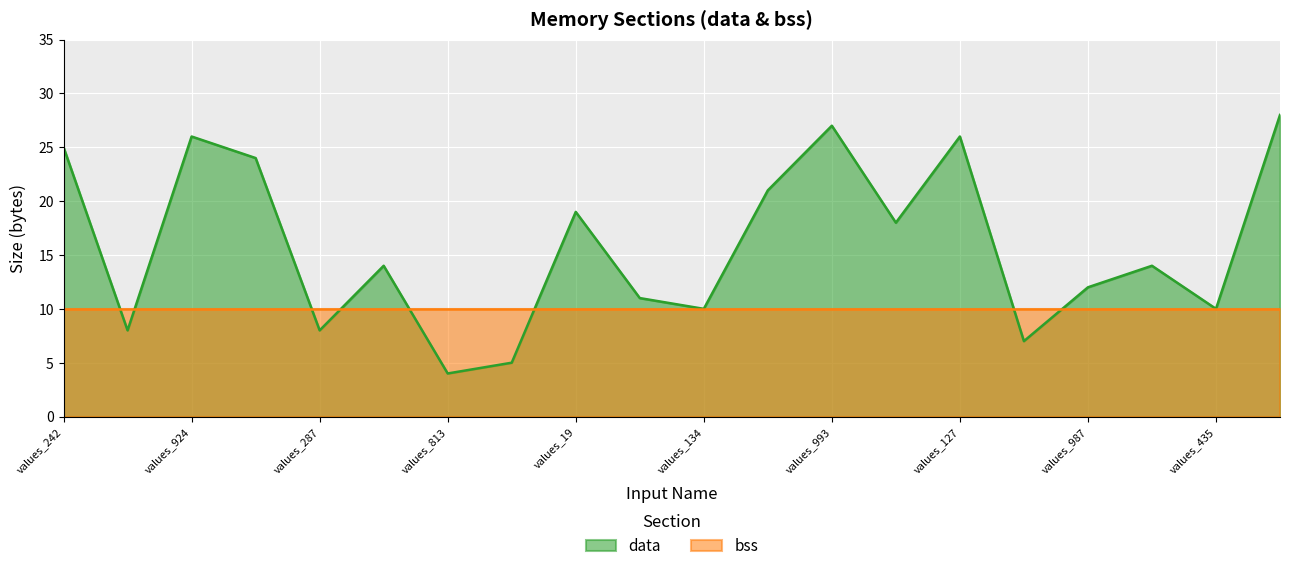

What is the value of the 1st point from the left?

25